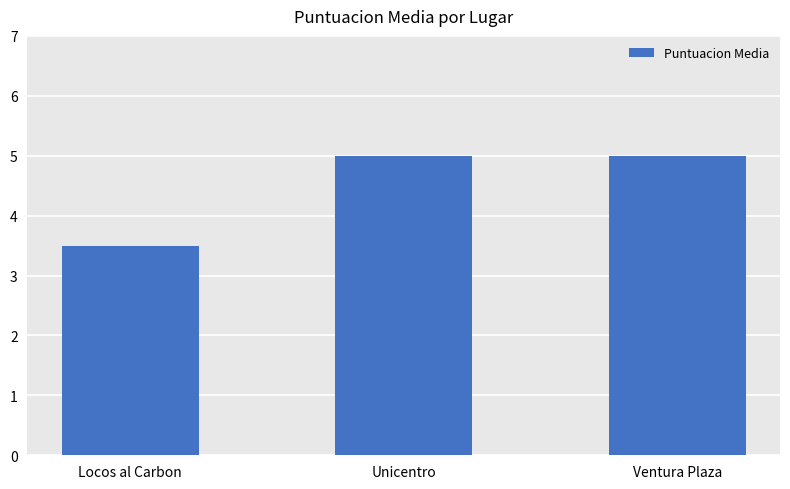

Approximately how many times larger is the value at Ventura Plaza compared to Locos al Carbon?

1.4